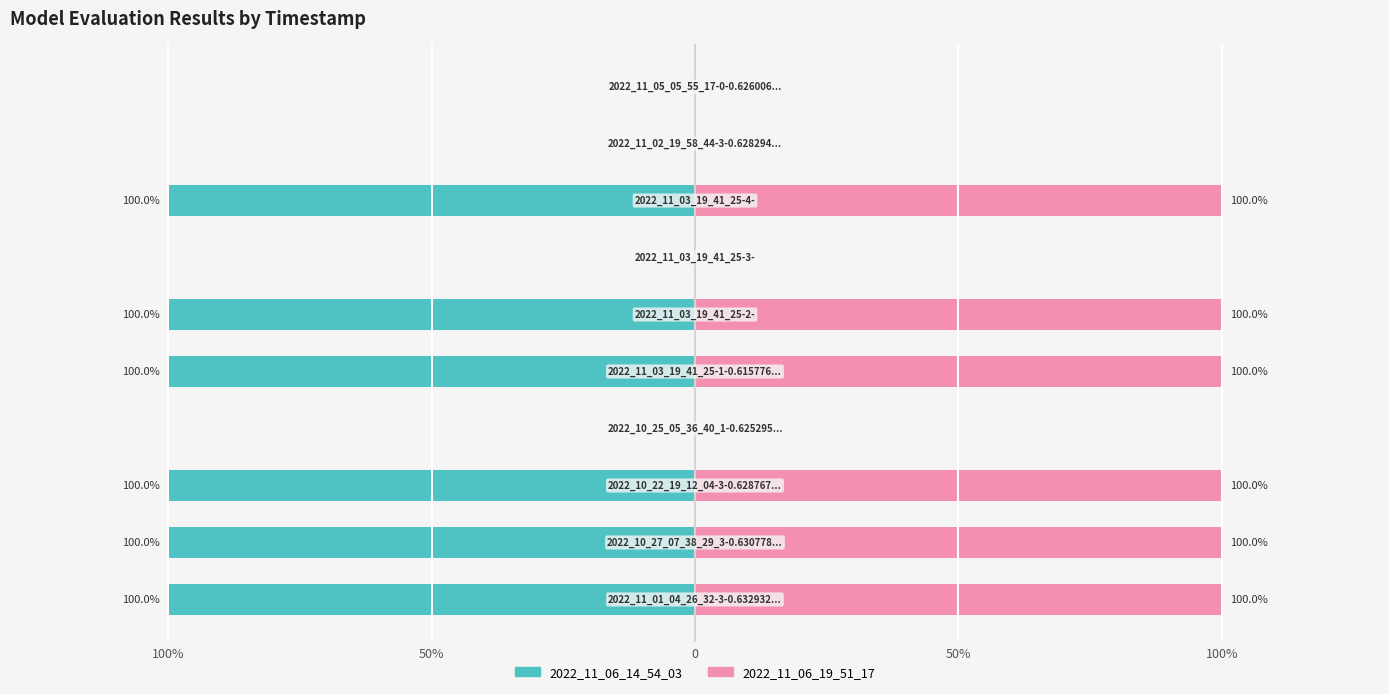

Where is 2022_11_06_19_51_17 nearest to the value 50?

100%